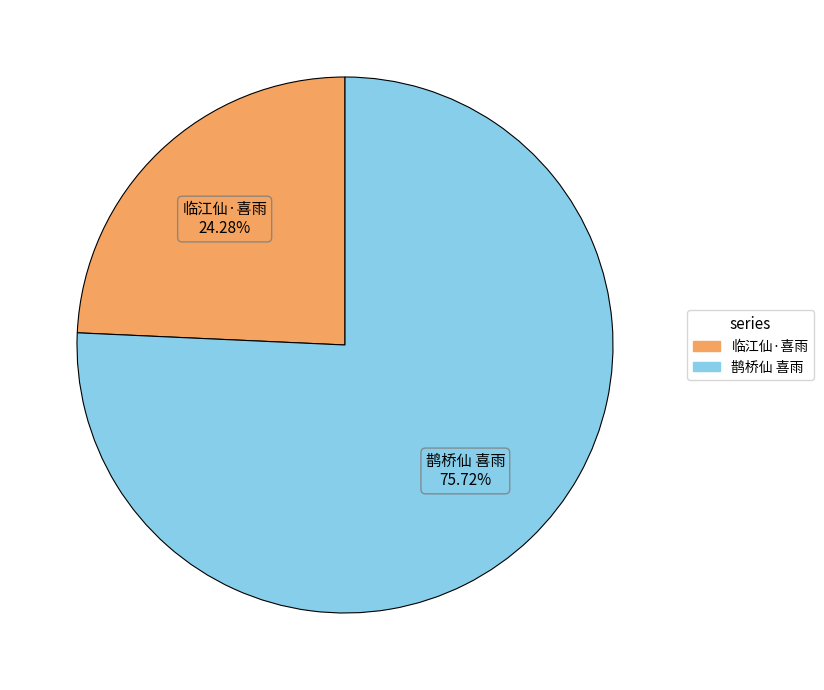

To the nearest percent, what is the difference between the 临江仙·喜雨 and 鹊桥仙 喜雨 slice percentages?

51%